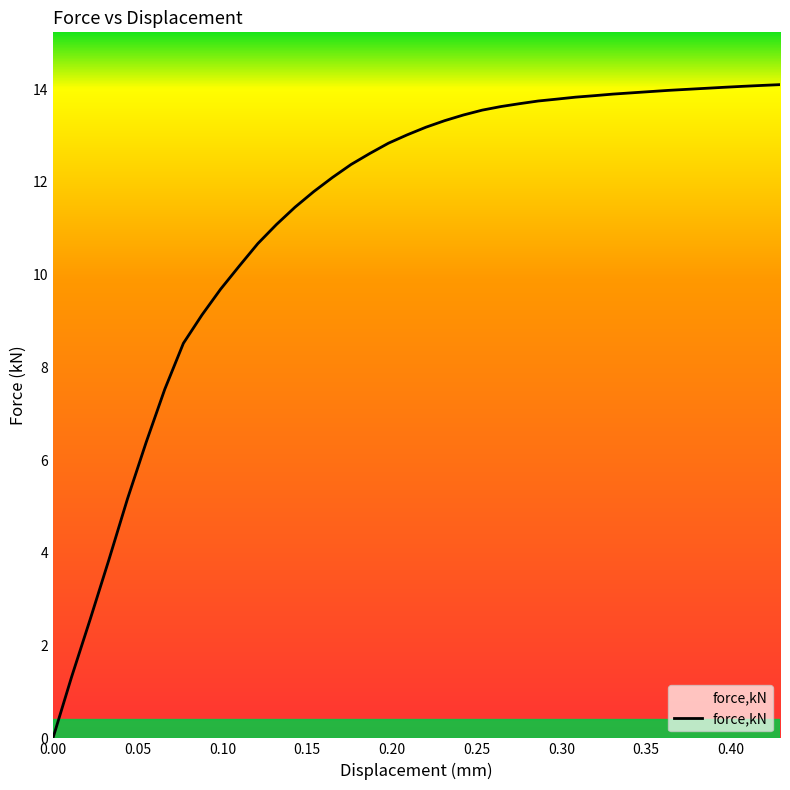

What is the difference between the maximum and minimum values?

14.1